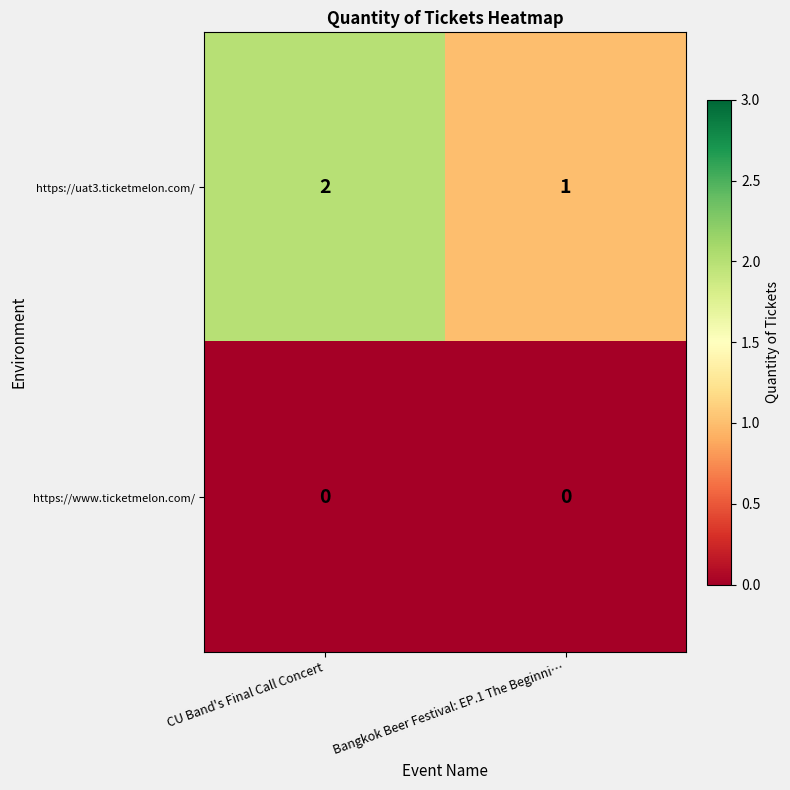

Which series changed the most between CU Band's Final Call Concert and Bangkok Beer Festival: EP.1 The Beginni…?

https://uat3.ticketmelon.com/